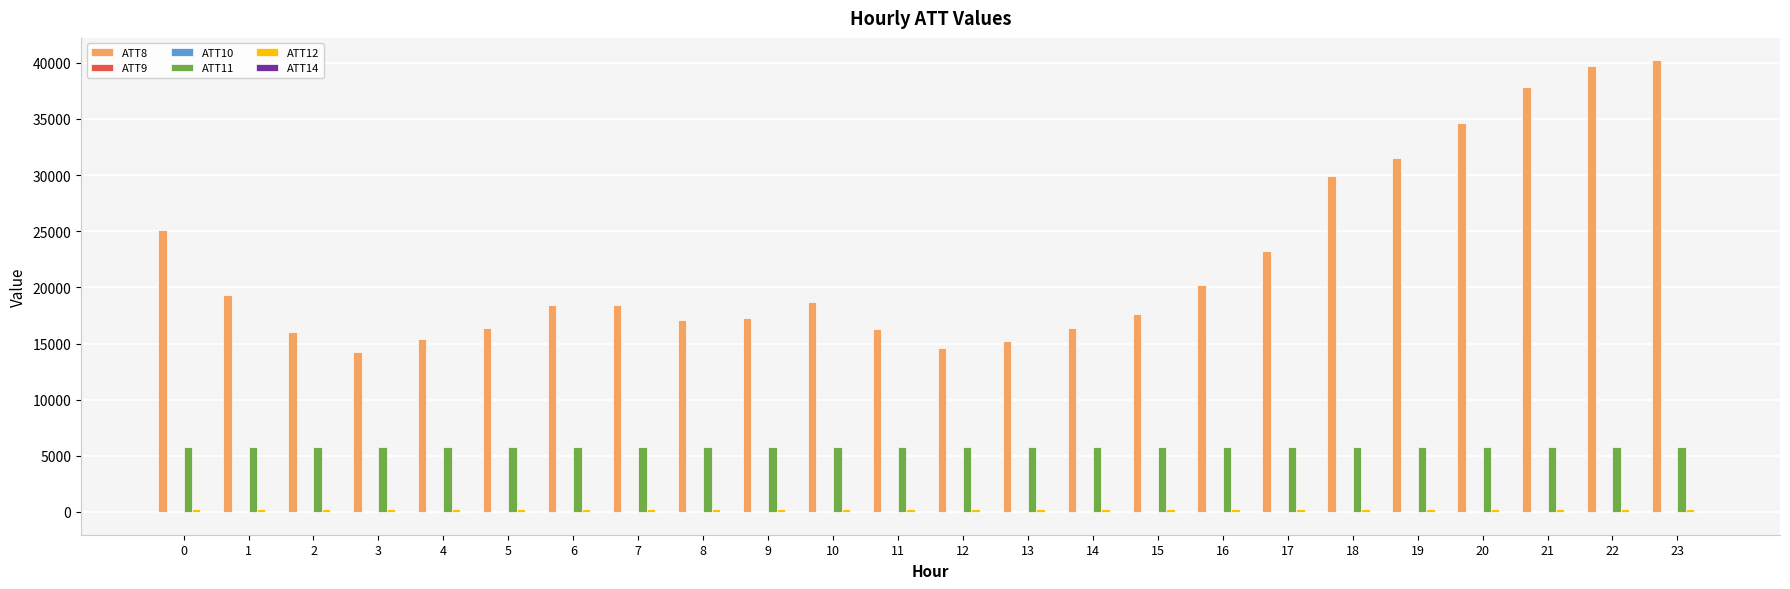

Which series has the largest total across all categories?

ATT8